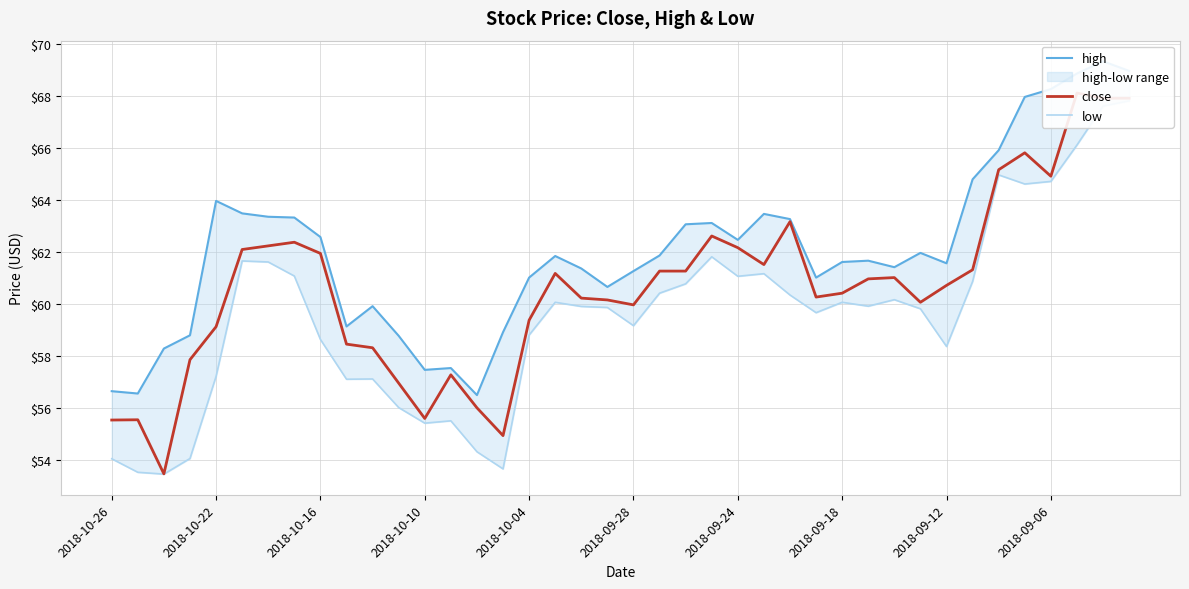

The value of close at 10 is 58.3. True or false?

True